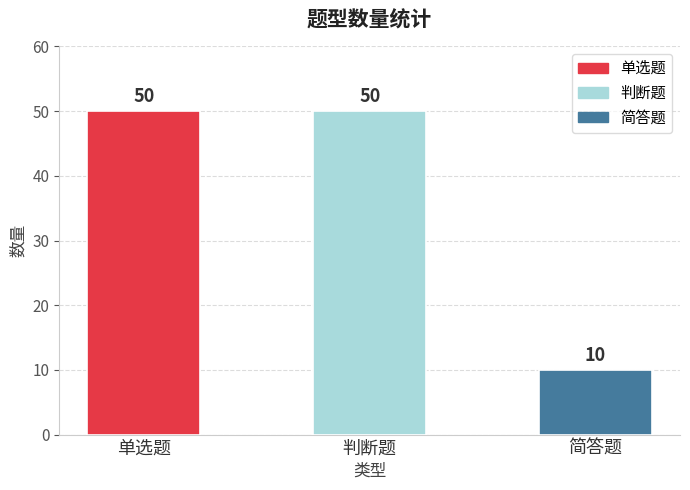

The value at 判断题 is 66. True or false?

False